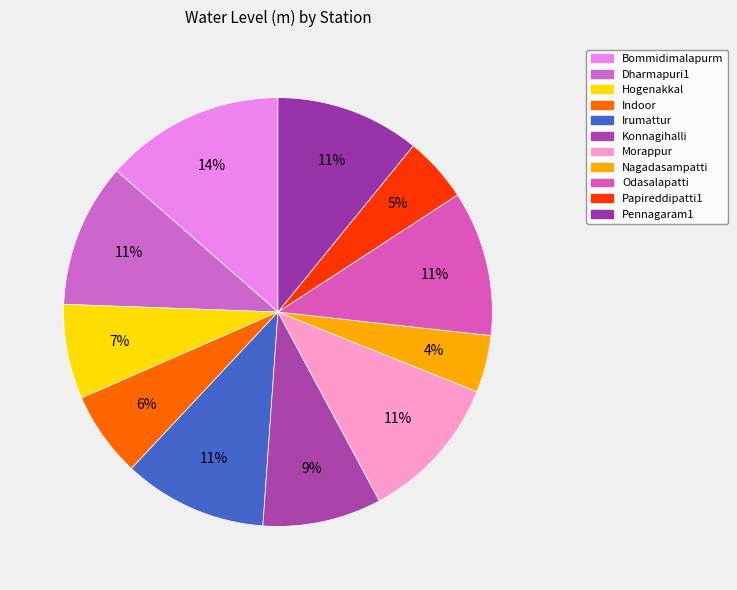

Which category has the biggest portion of the pie?

Bommidimalapurm